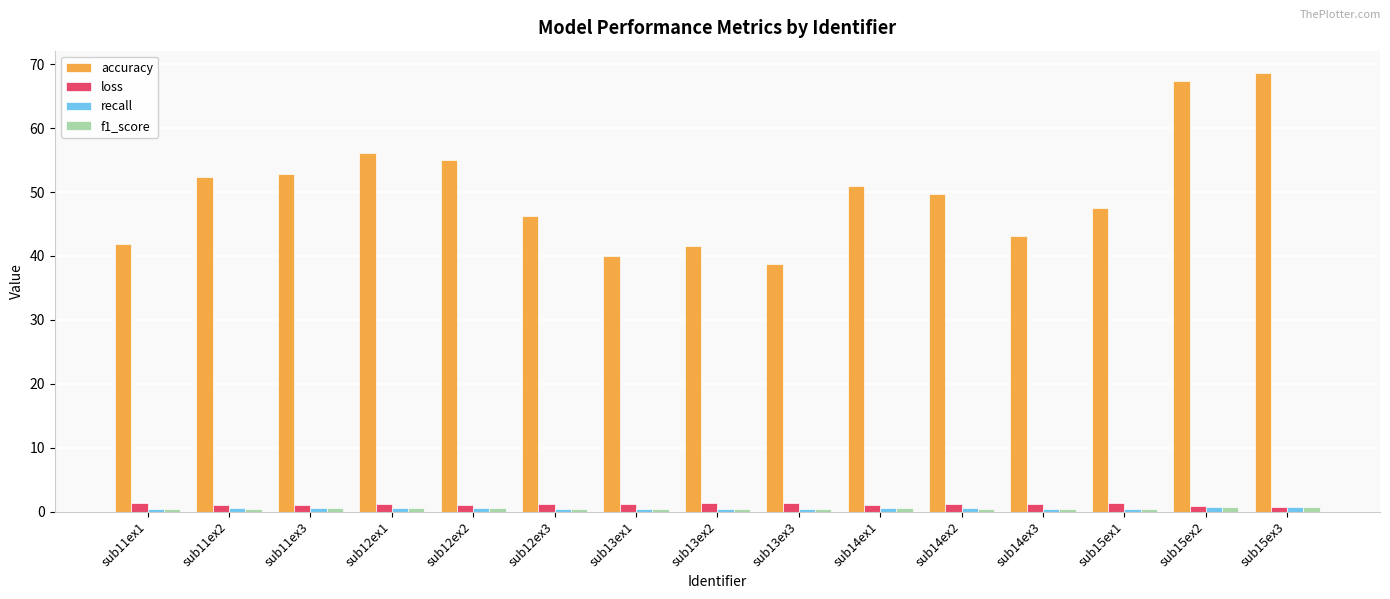

At which label does loss first exceed 1?

sub11ex1